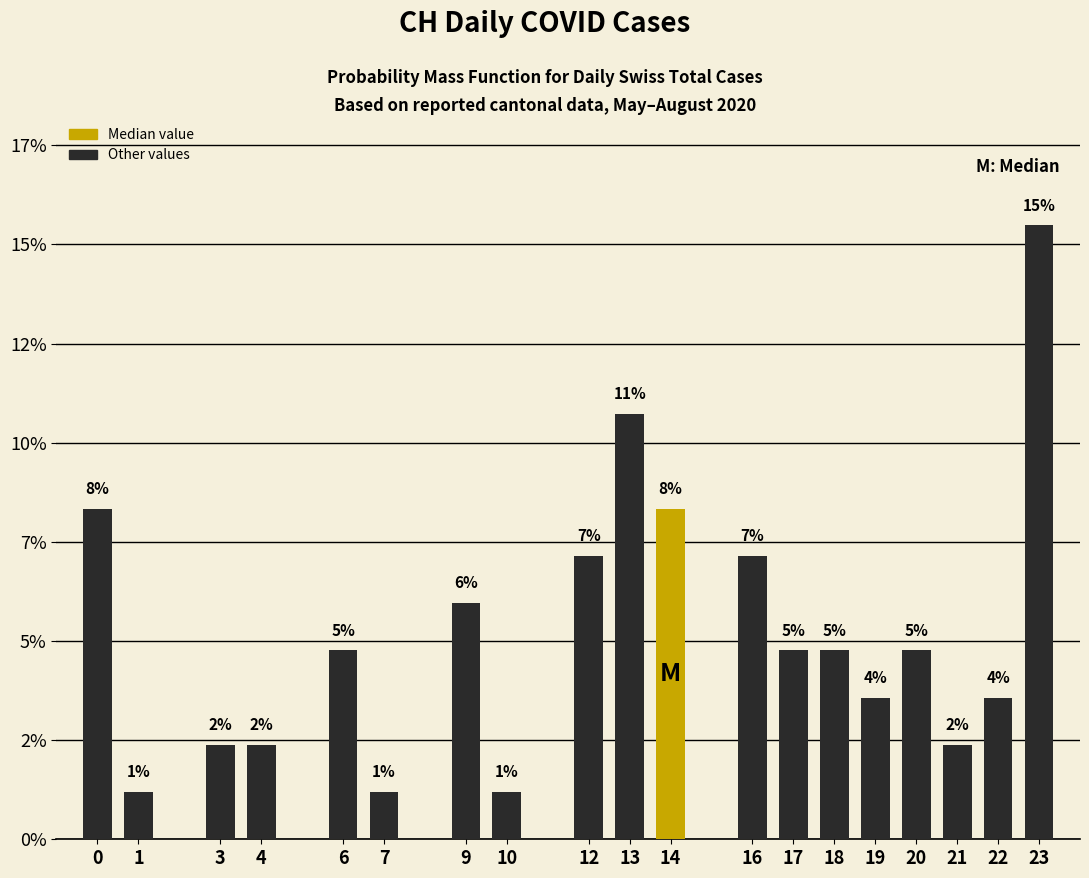

Does the chart contain any negative values?

No